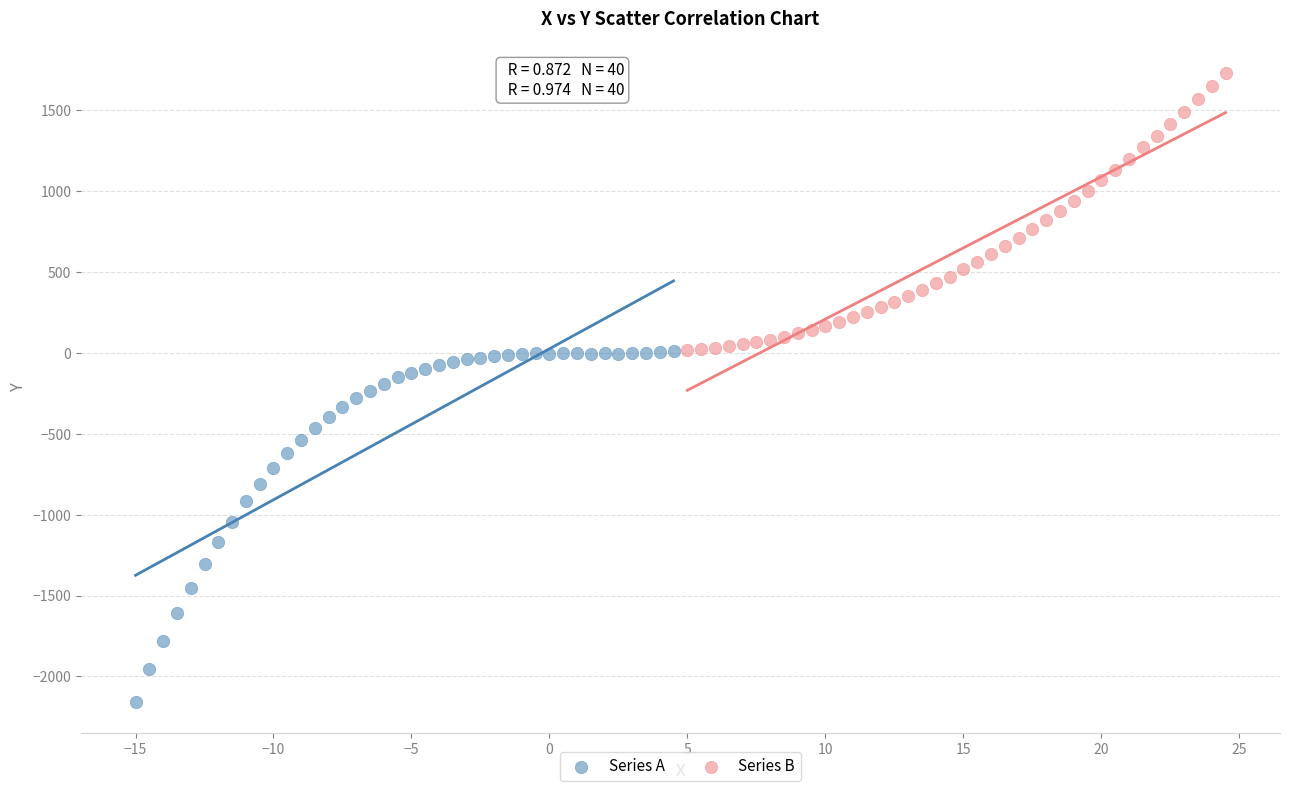

Which series contains the highest Y value?

Series B